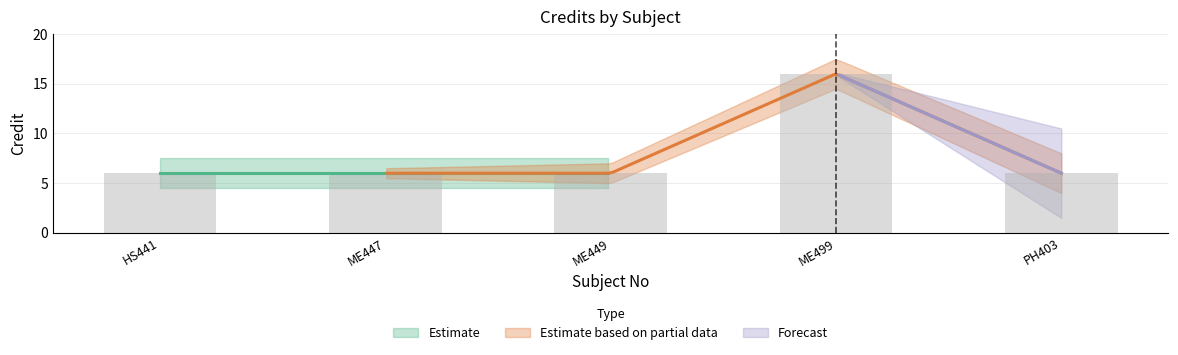

How many bars are there in total?

5